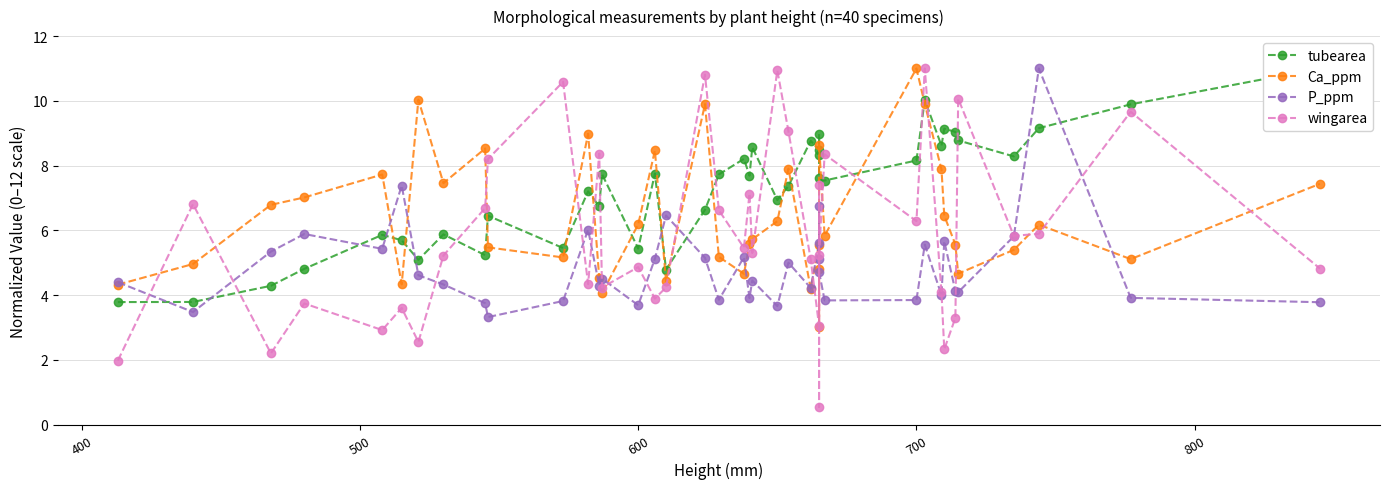

In wingarea, how many points are higher than both neighbors (excluding endpoints)?

14